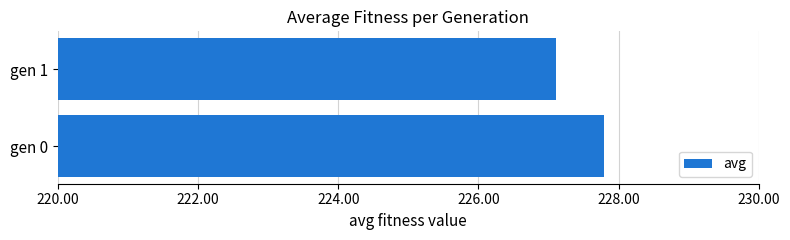

Between gen 0 and gen 1, which is larger?

gen 0